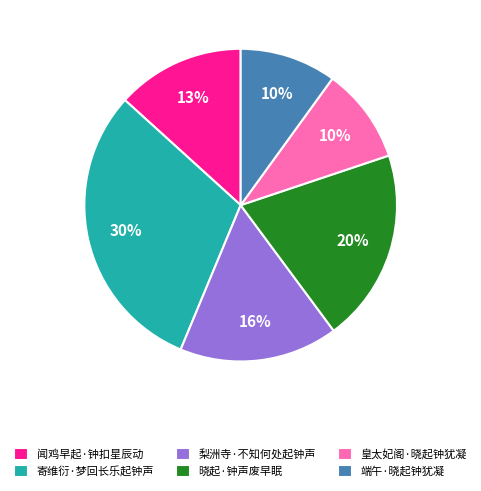

Is it true that 梨洲寺·不知何处起钟声 is 16% of the pie?

True